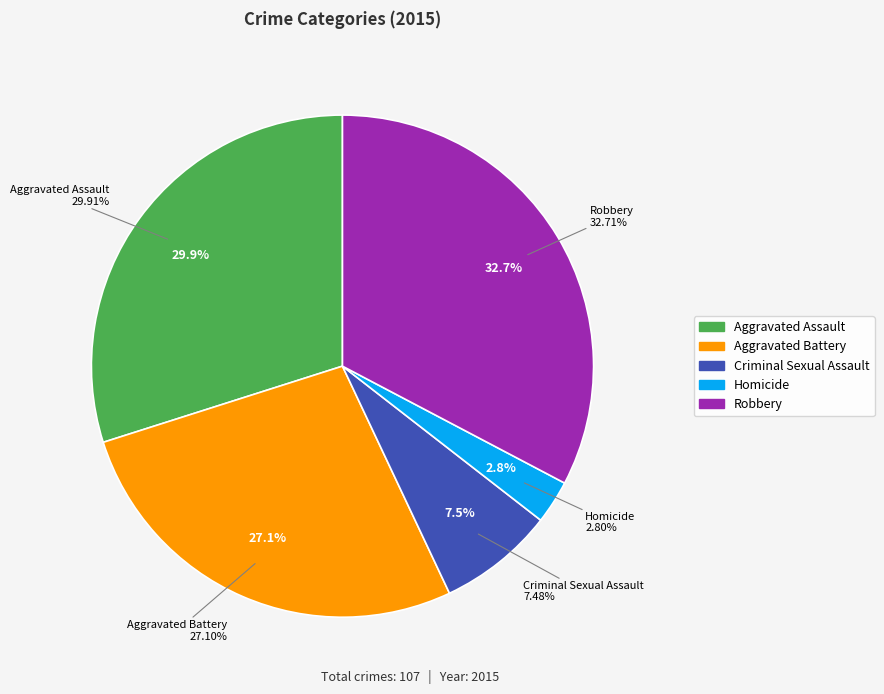

Which slice is the smallest?

Homicide